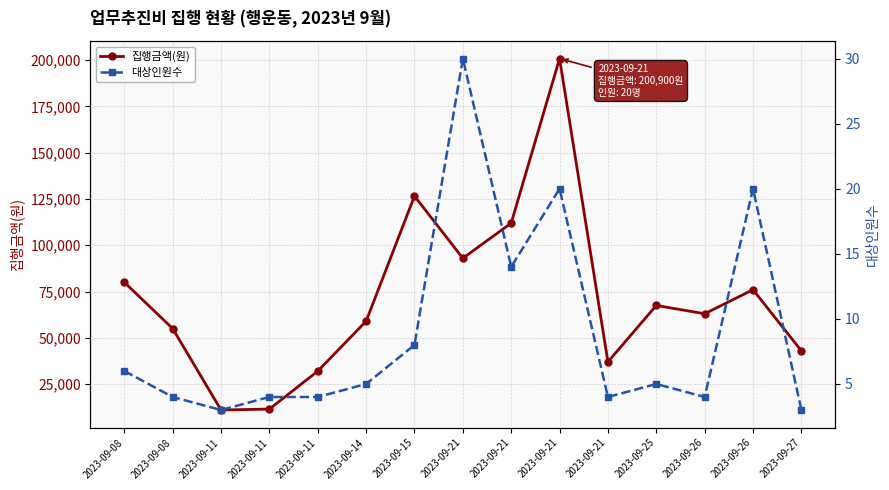

Where is the first local maximum for 집행금액(원)?

2023-09-15